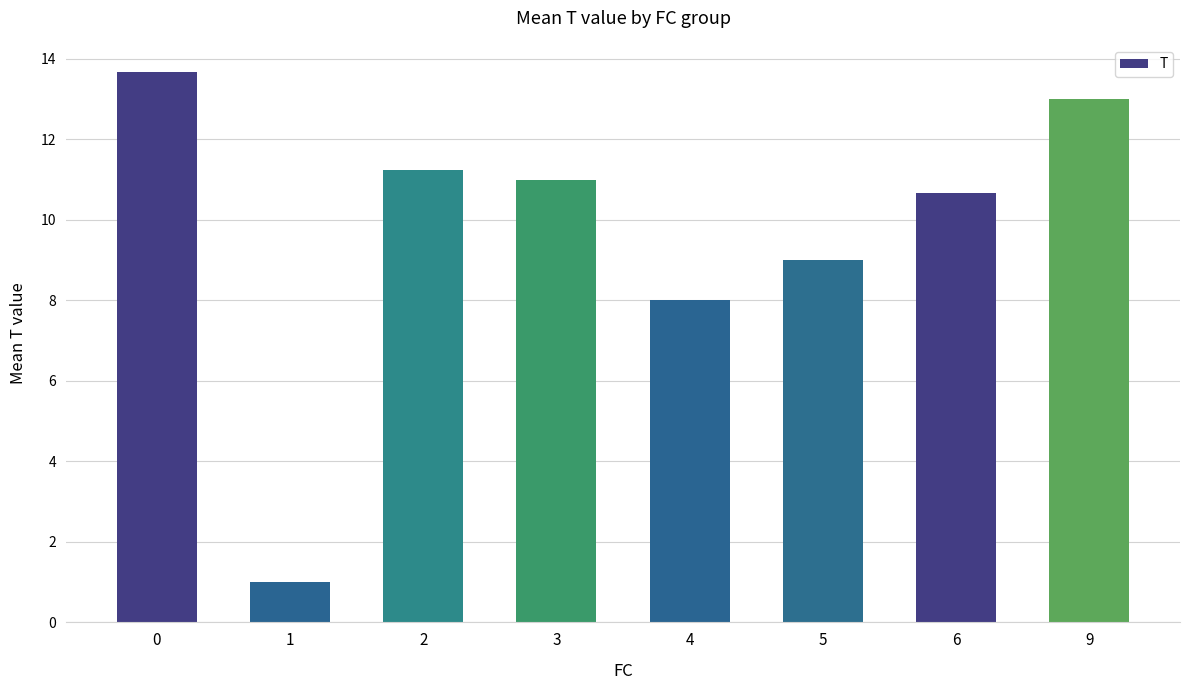

List the labels in order of value, largest first.

0, 9, 2, 3, 6, 5, 4, 1